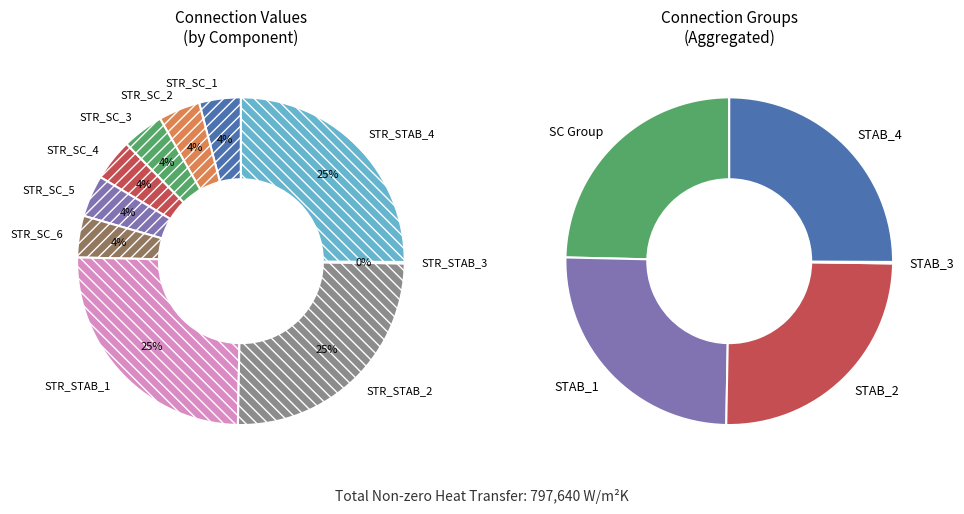

Rank the categories by value from lowest to highest.

STR_STAB_3, STR_SC_1, STR_SC_2, STR_SC_3, STR_SC_4, STR_SC_5, STR_SC_6, STR_STAB_1, STR_STAB_2, STR_STAB_4